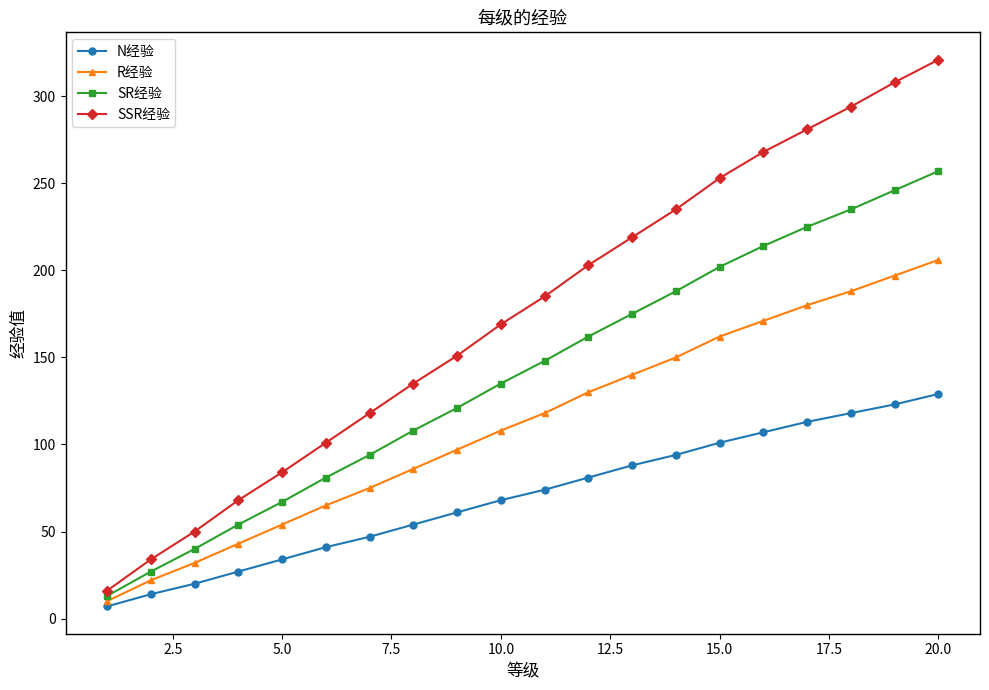

What is the maximum value shown in the chart?

321